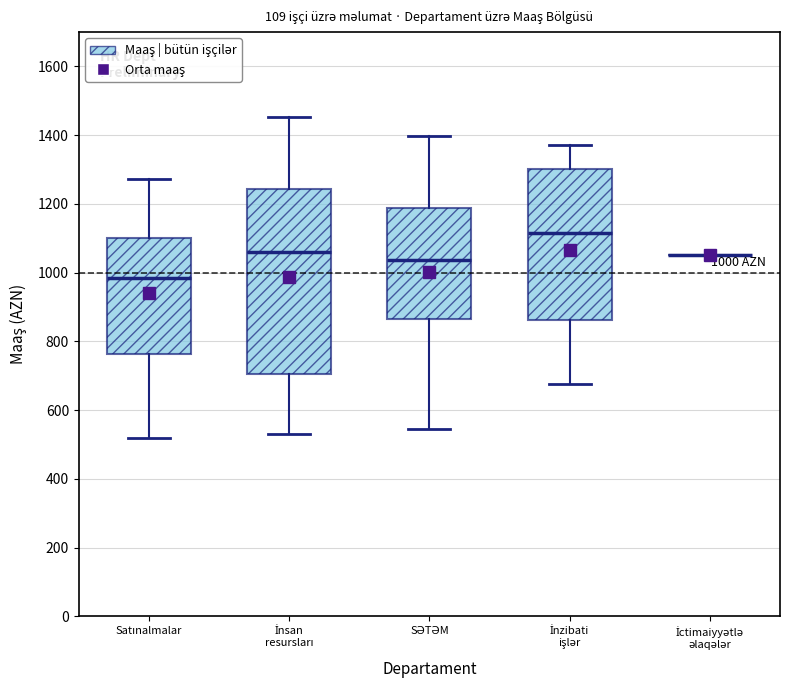

Comparing the boxes themselves (not the whiskers), which one is the tallest?

İnsan resursları